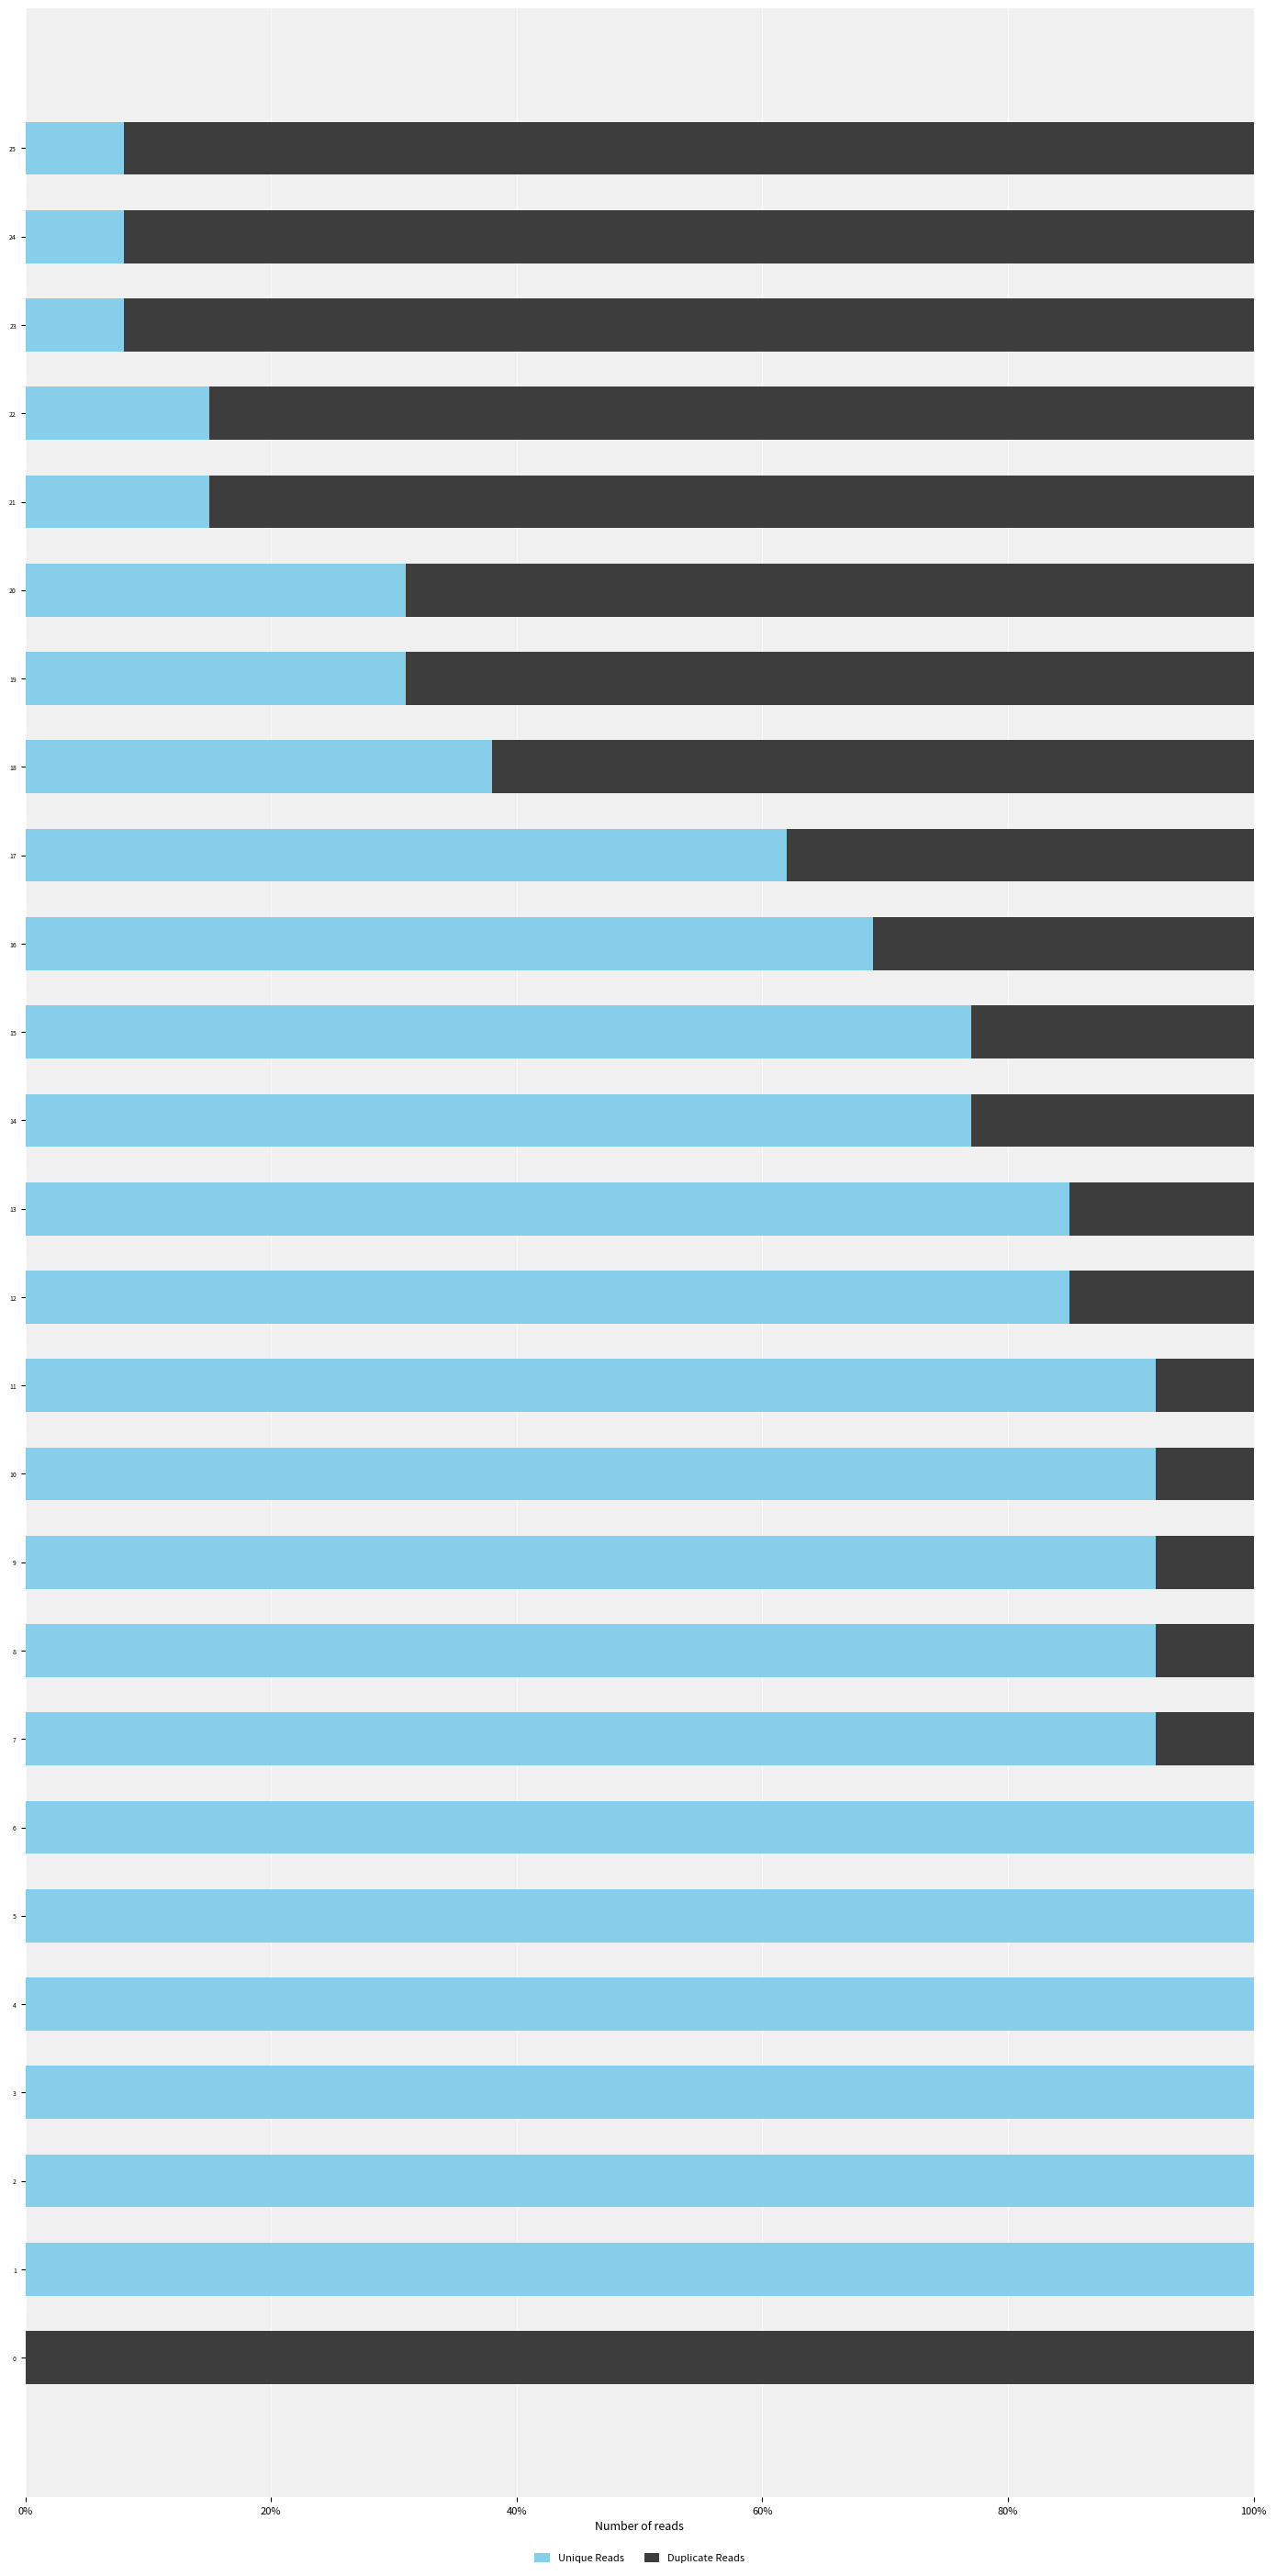

What is the highest value of the Unique Reads series?

100